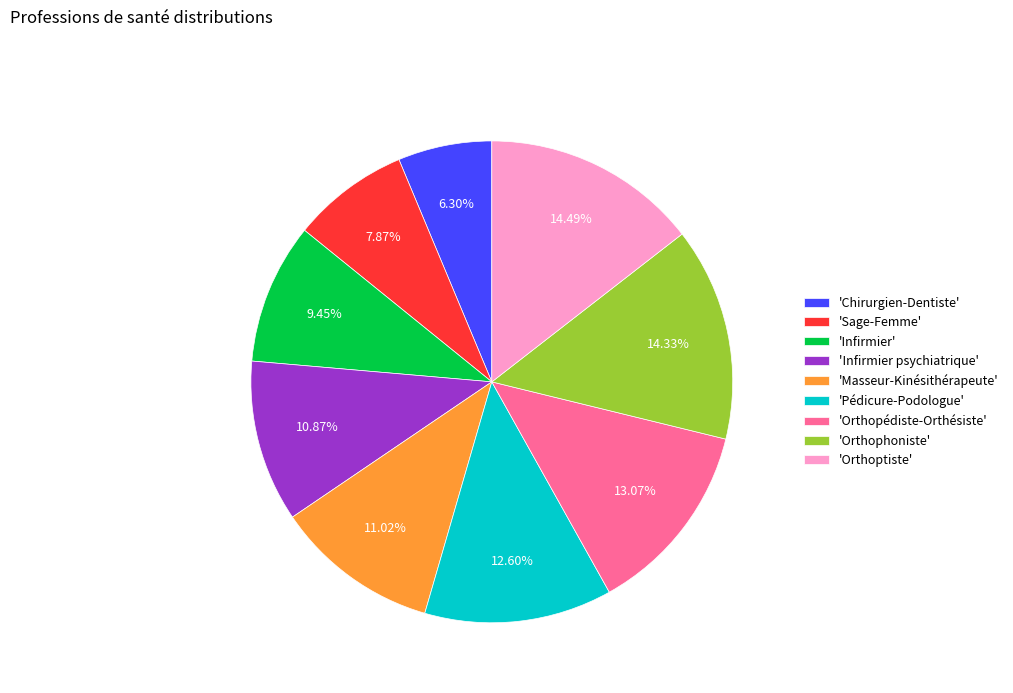

What is the ratio of the value at 'Pédicure-Podologue' to the value at 'Infirmier'?

1.3